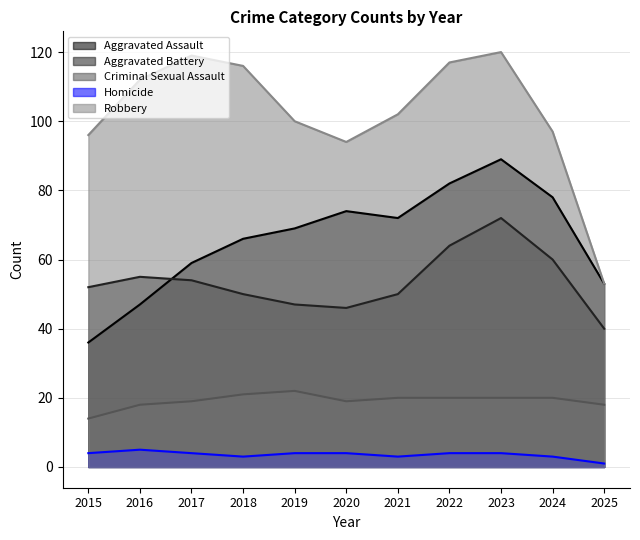

At which category does Aggravated Assault reach its first local valley?

2021